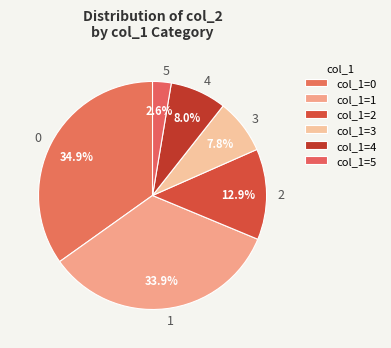

How many segments does this pie chart have?

6